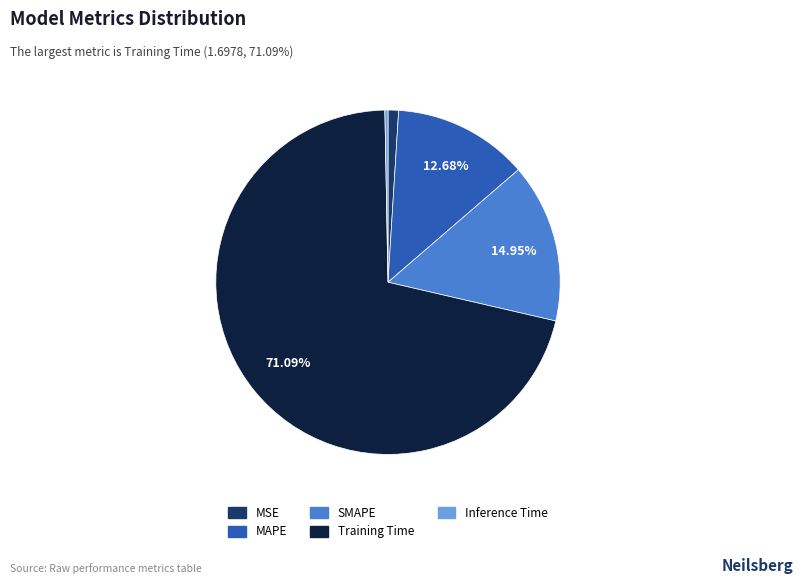

Is it true that Training Time is 71% of the pie?

True